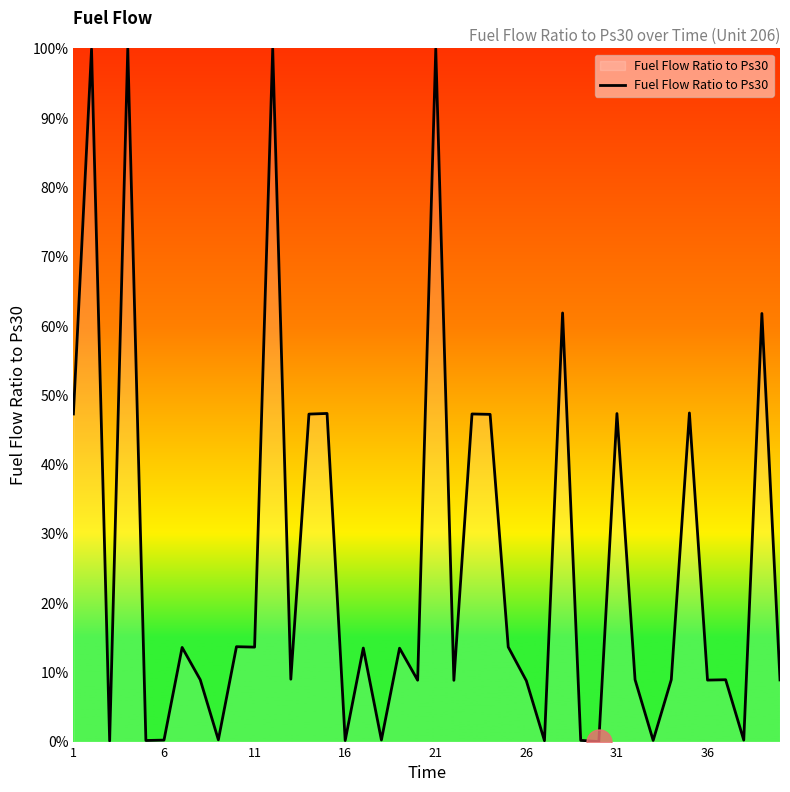

What is the maximum value shown in the chart?

100.0